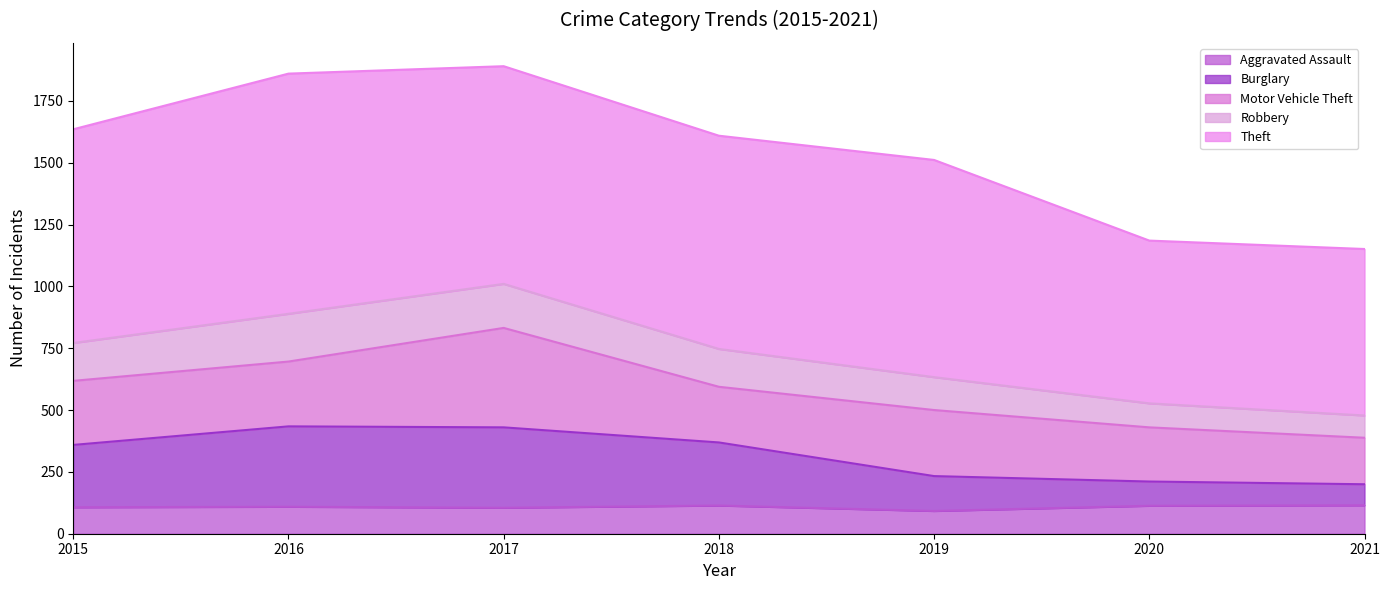

At which category is the sum across all series the highest?

2017